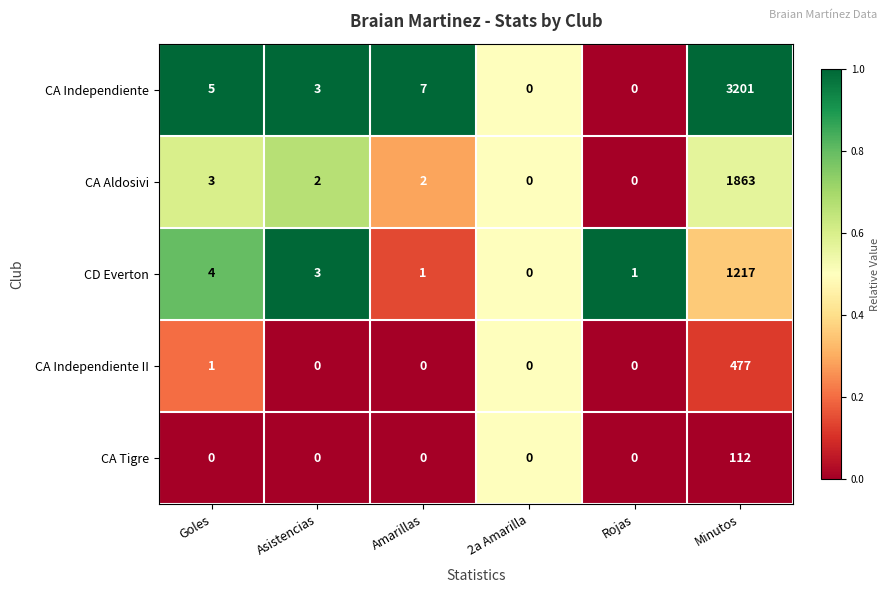

Reading right to left, extract all data points from this chart.

CA Independiente: Minutos=3201	Rojas=0	2a Amarilla=0	Amarillas=7	Asistencias=3	Goles=5
CA Aldosivi: Minutos=1863	Rojas=0	2a Amarilla=0	Amarillas=2	Asistencias=2	Goles=3
CD Everton: Minutos=1217	Rojas=1	2a Amarilla=0	Amarillas=1	Asistencias=3	Goles=4
CA Independiente II: Minutos=477	Rojas=0	2a Amarilla=0	Amarillas=0	Asistencias=0	Goles=1
CA Tigre: Minutos=112	Rojas=0	2a Amarilla=0	Amarillas=0	Asistencias=0	Goles=0